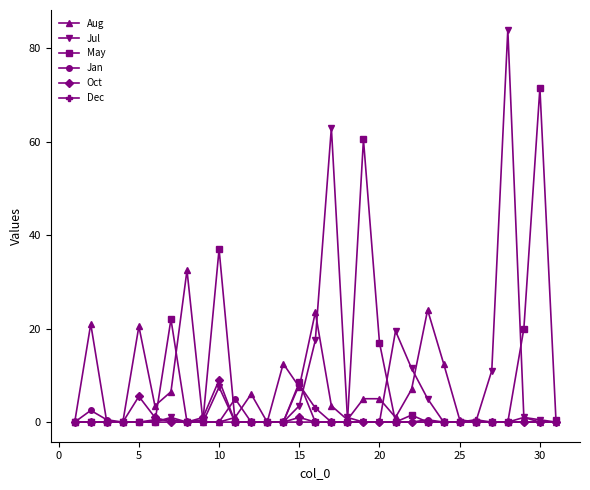

True or false: Jan has more than 1 interior local peaks.

True